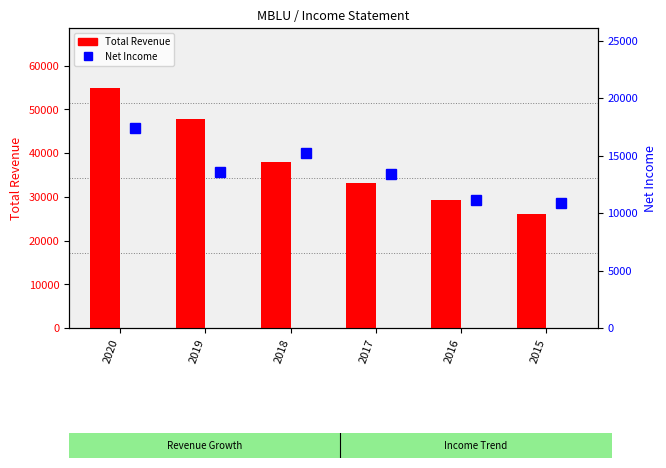

Between 2020 and 2018, which is larger?

2020